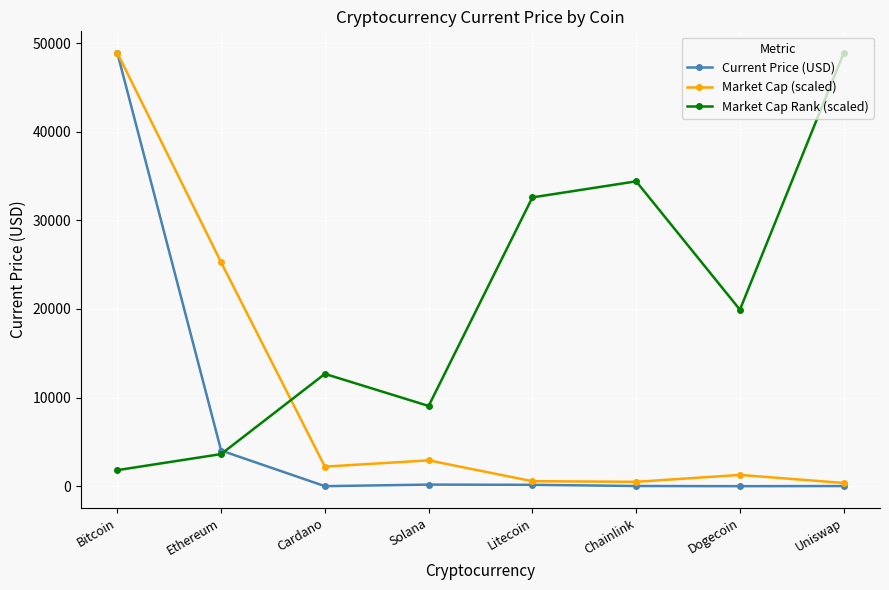

Which series ends up on top after the final intersection of Current Price (USD) and Market Cap Rank (scaled)?

Market Cap Rank (scaled)